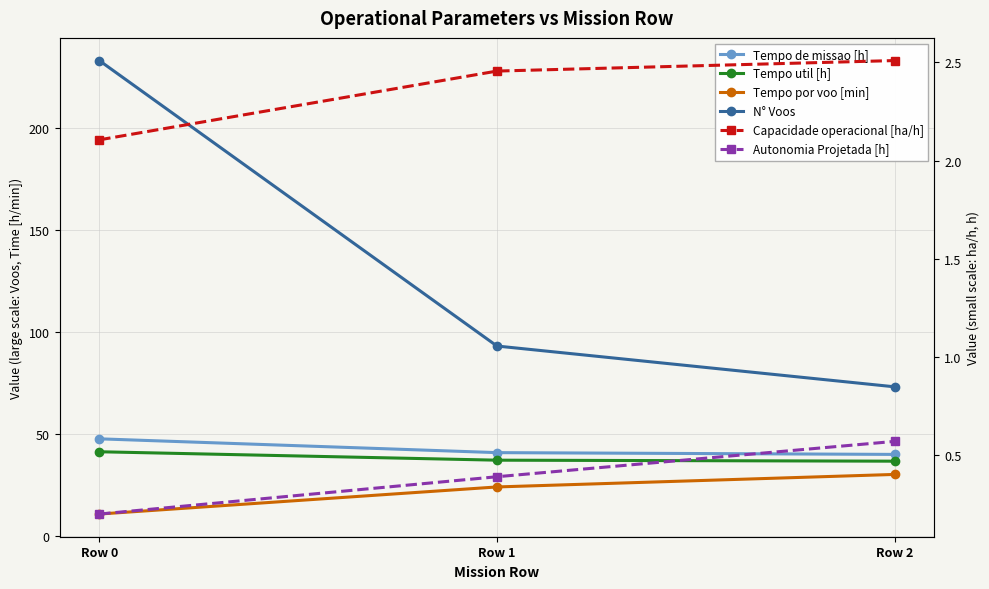

Rank the series by their maximum value, from lowest to highest.

Autonomia Projetada [h], Capacidade operacional [ha/h], Tempo por voo [min], Tempo util [h], Tempo de missao [h], N° Voos